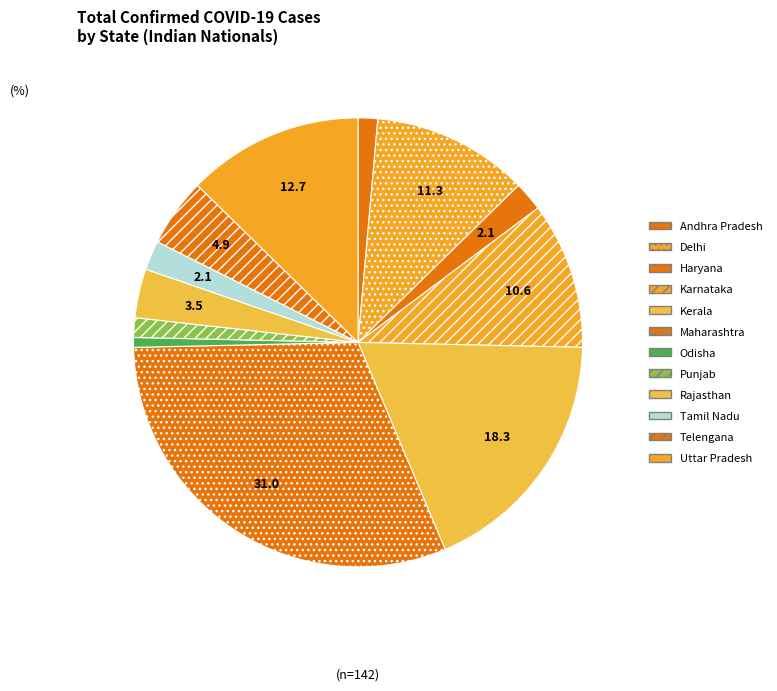

Which category has the biggest portion of the pie?

Maharashtra